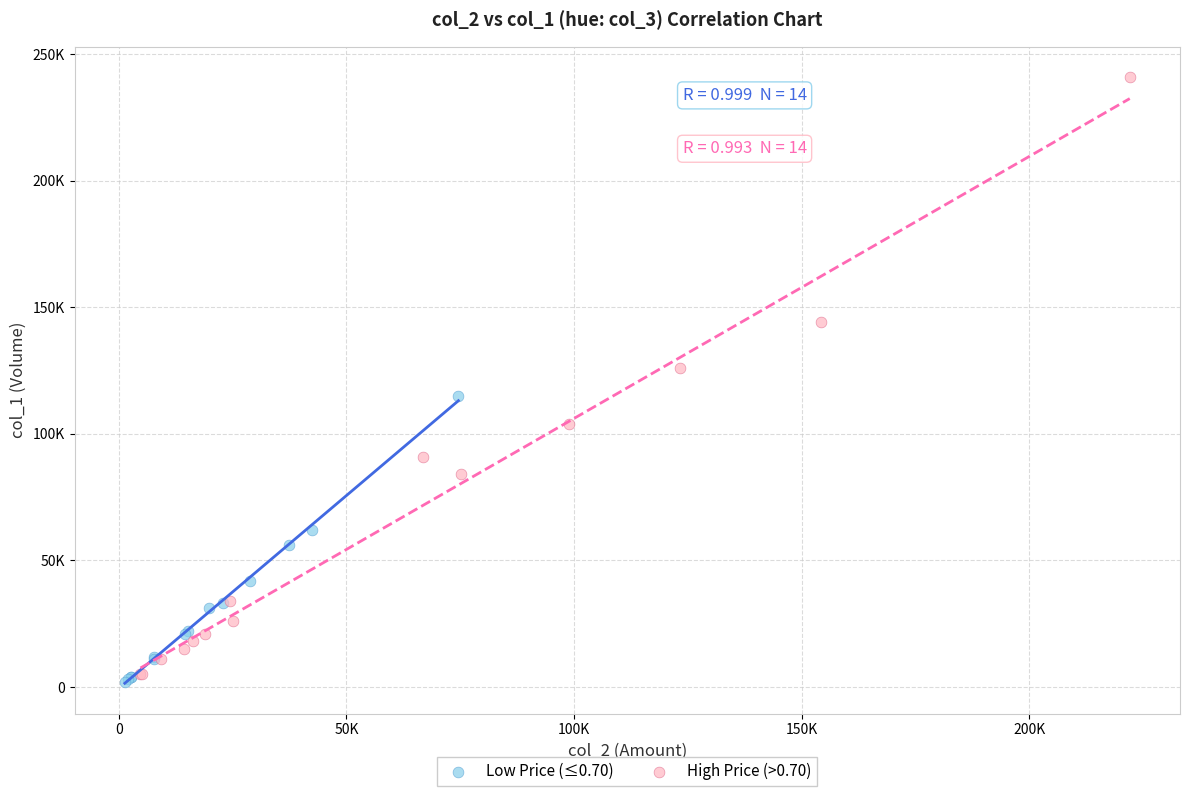

Which series has the largest Y range (max minus min)?

High Price (>0.70)